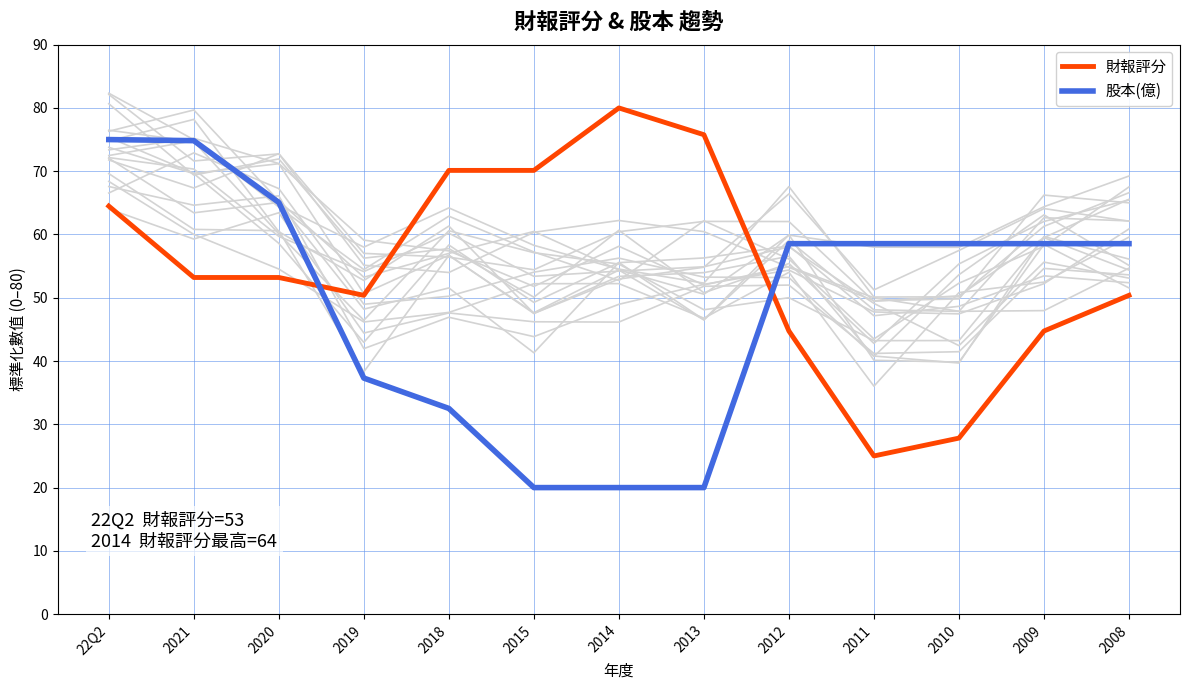

How many data points does each series have?

13